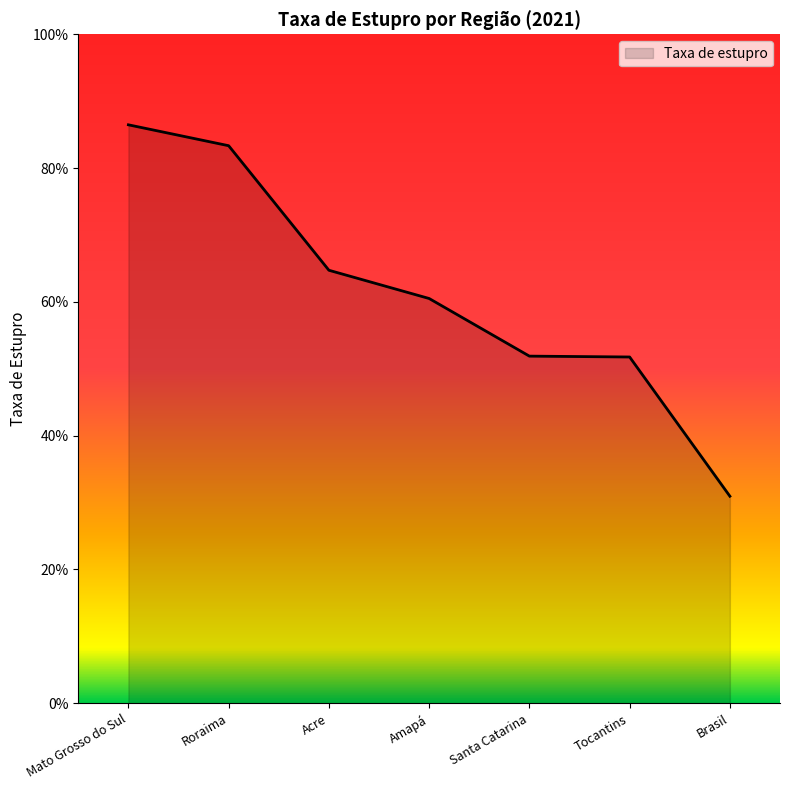

What is the difference between the maximum and minimum values?

55.5